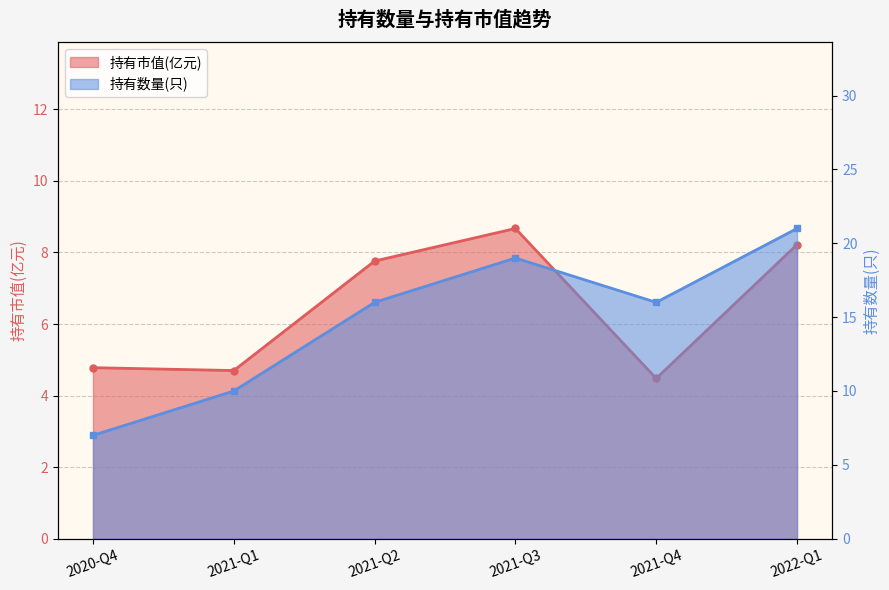

Read the 持有市值(亿元) value at 2022-Q1.

8.2